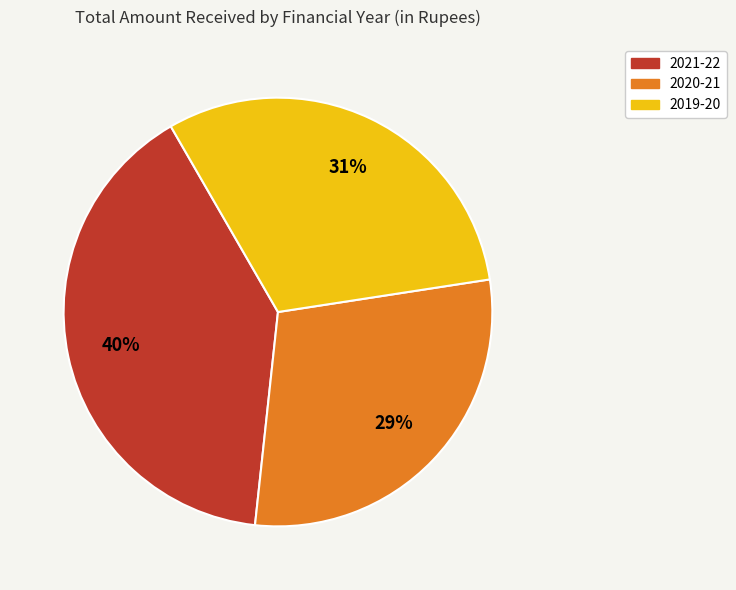

Combined, do 2019-20 and 2020-21 account for over 50%?

Yes